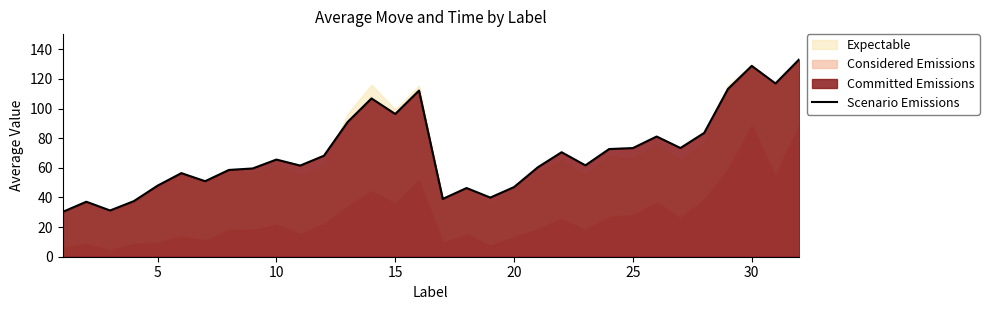

Reading left to right, what are all the values shown in this chart?

30.2	37.1	31.2	37.5	48.0	56.4	51.0	58.5	59.5	65.5	61.5	68.2	91.0	106.8	96.3	112.1	39.0	46.4	39.9	47.0	60.4	70.5	61.6	72.7	73.3	81.1	73.3	83.5	113.2	128.8	116.9	133.2